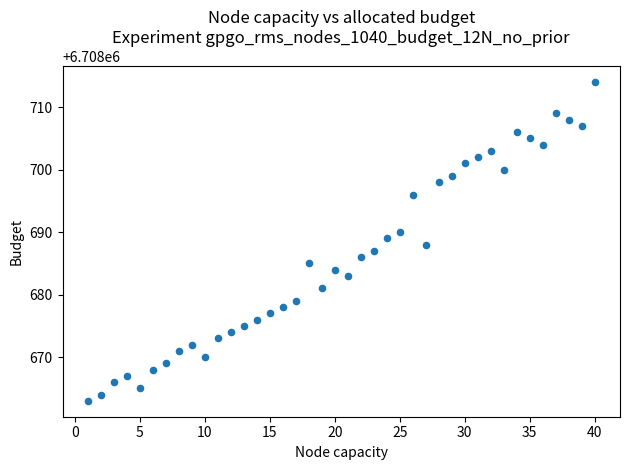

What is the range of X values (max minus min)?

39